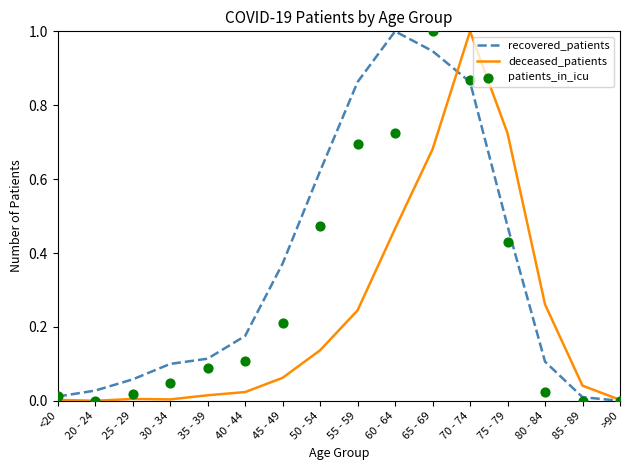

At which category is the sum across all series the highest?

70 - 74